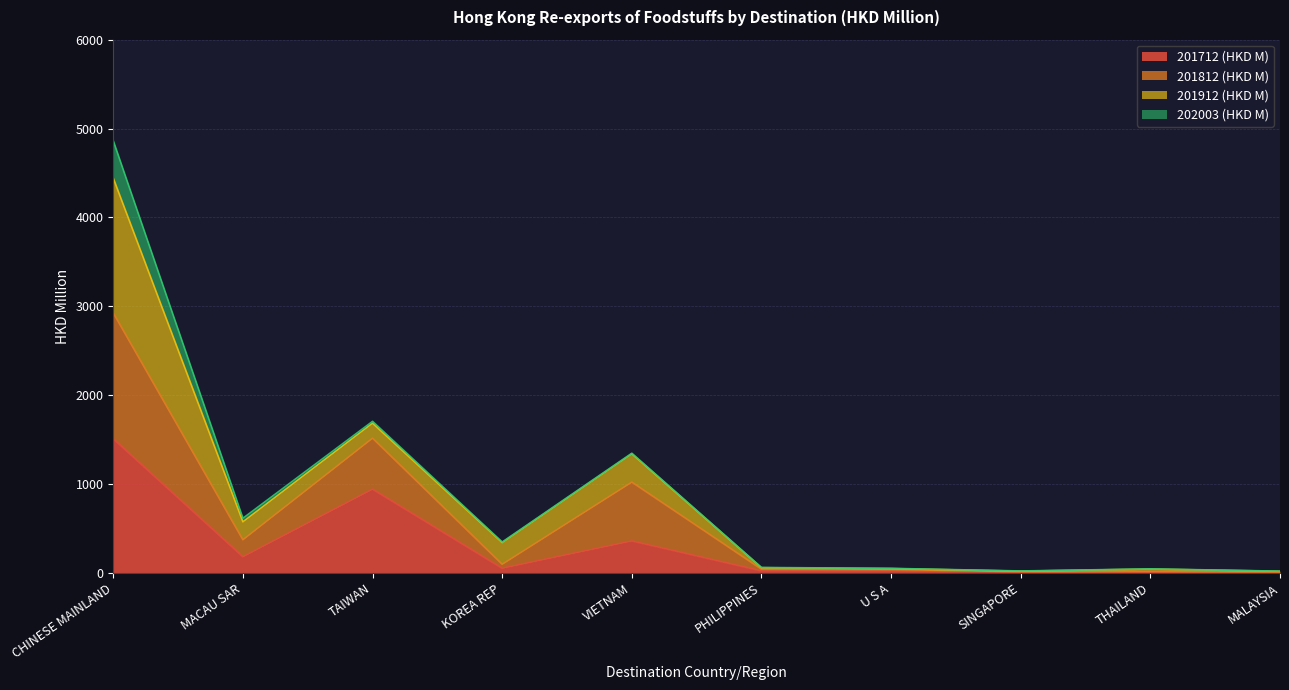

The value of 201712 (HKD M) at TAIWAN is 1564.6. True or false?

False